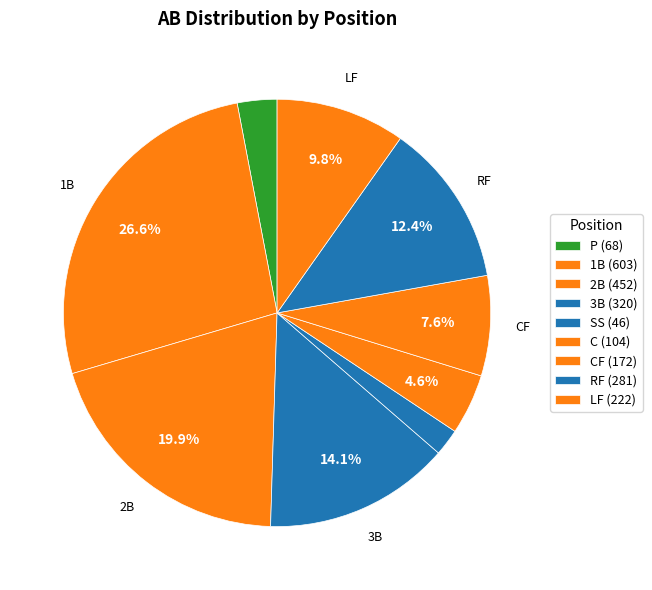

Count the number of slices in the pie.

9